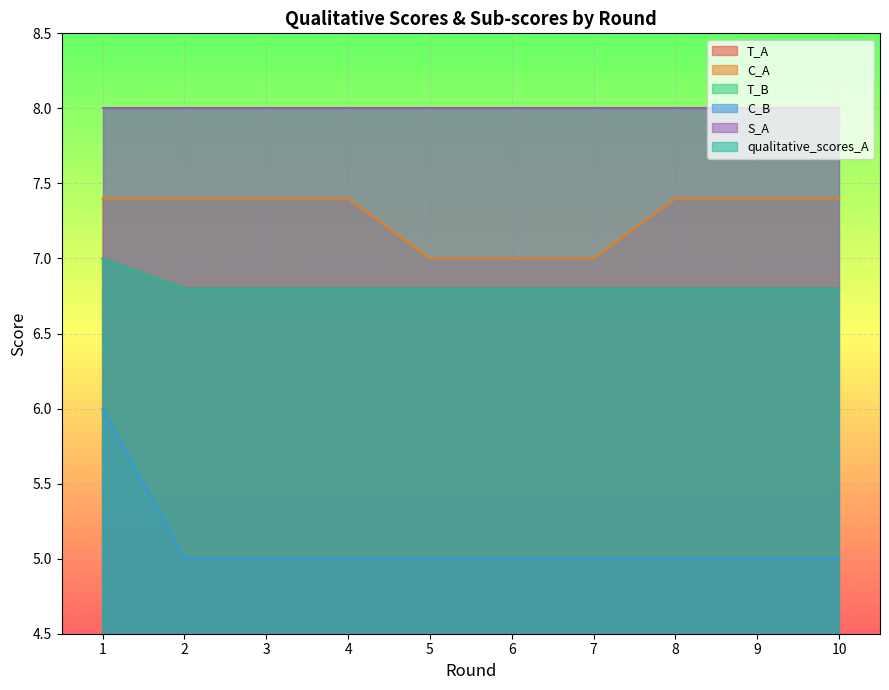

What is the average value of the T_A series?

6.8